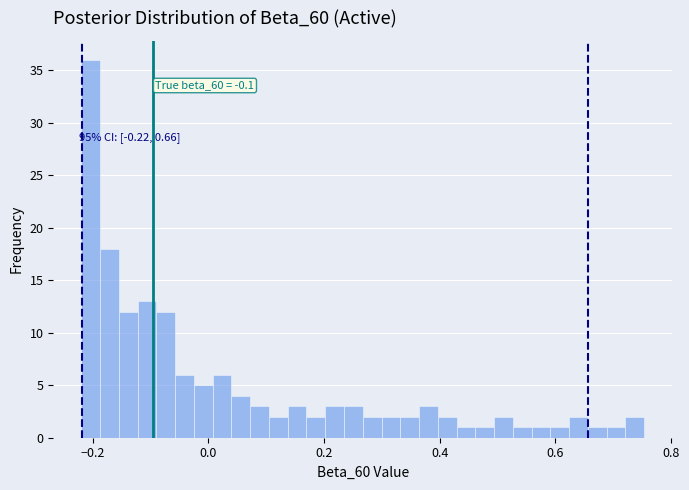

Around what value on the x-axis is the tallest bar? Give the approximate position of its centre, as read against the axis.

-0.20